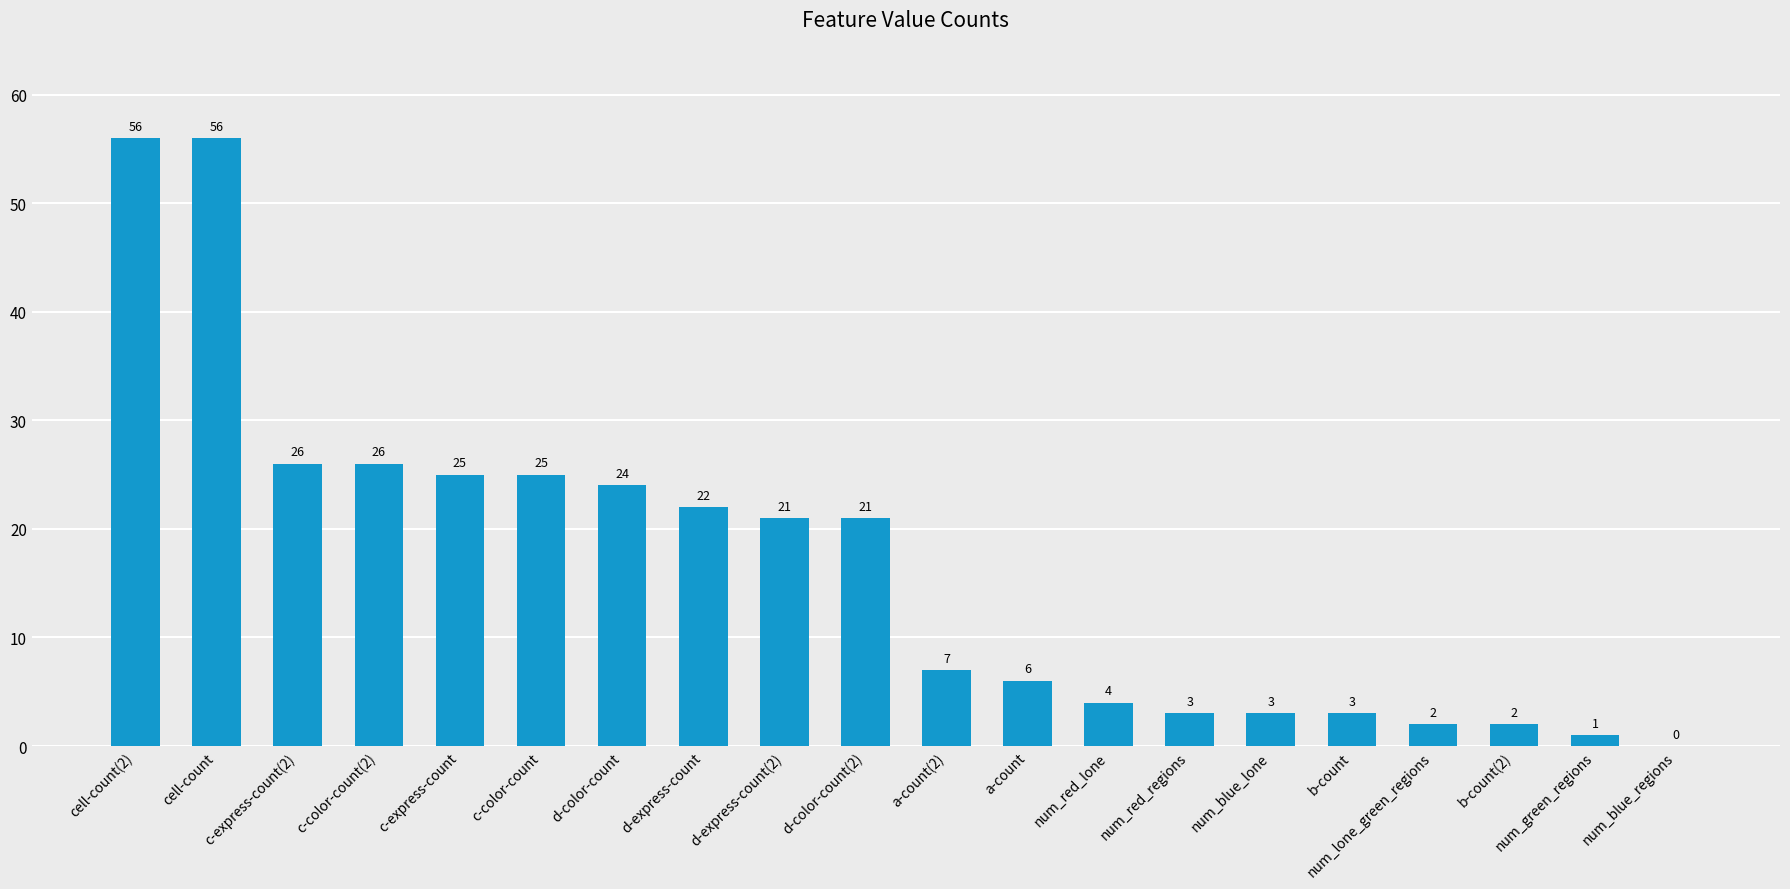

What is the sum of all values?

333